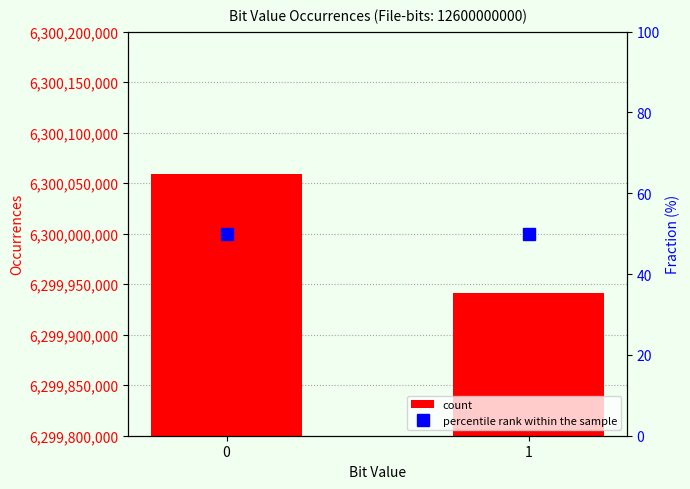

Count the count values in the range 6299941218 to 6300058782.

2